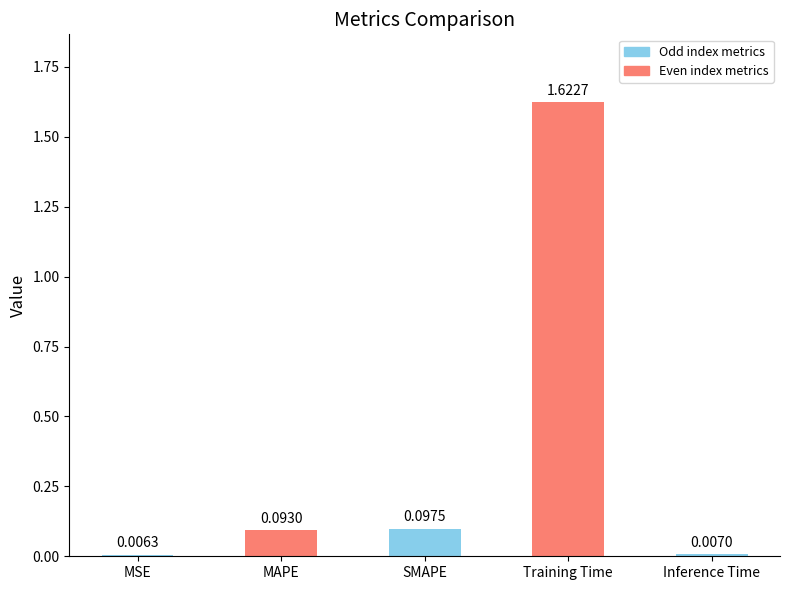

Where is the data nearest to the value 0?

MSE